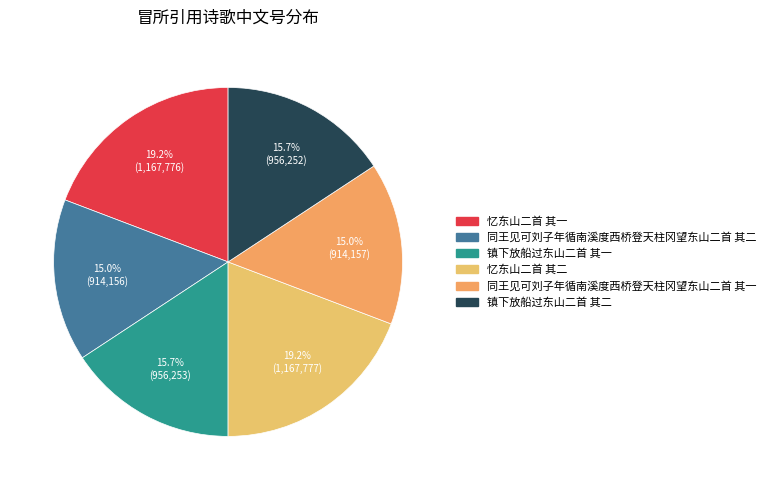

How many slices are in this pie chart?

6